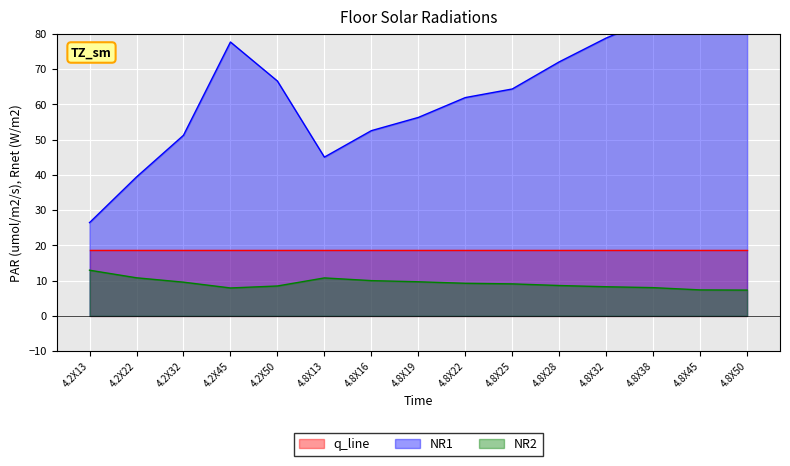

At which label is NR1 closest to 65?

4.8X25